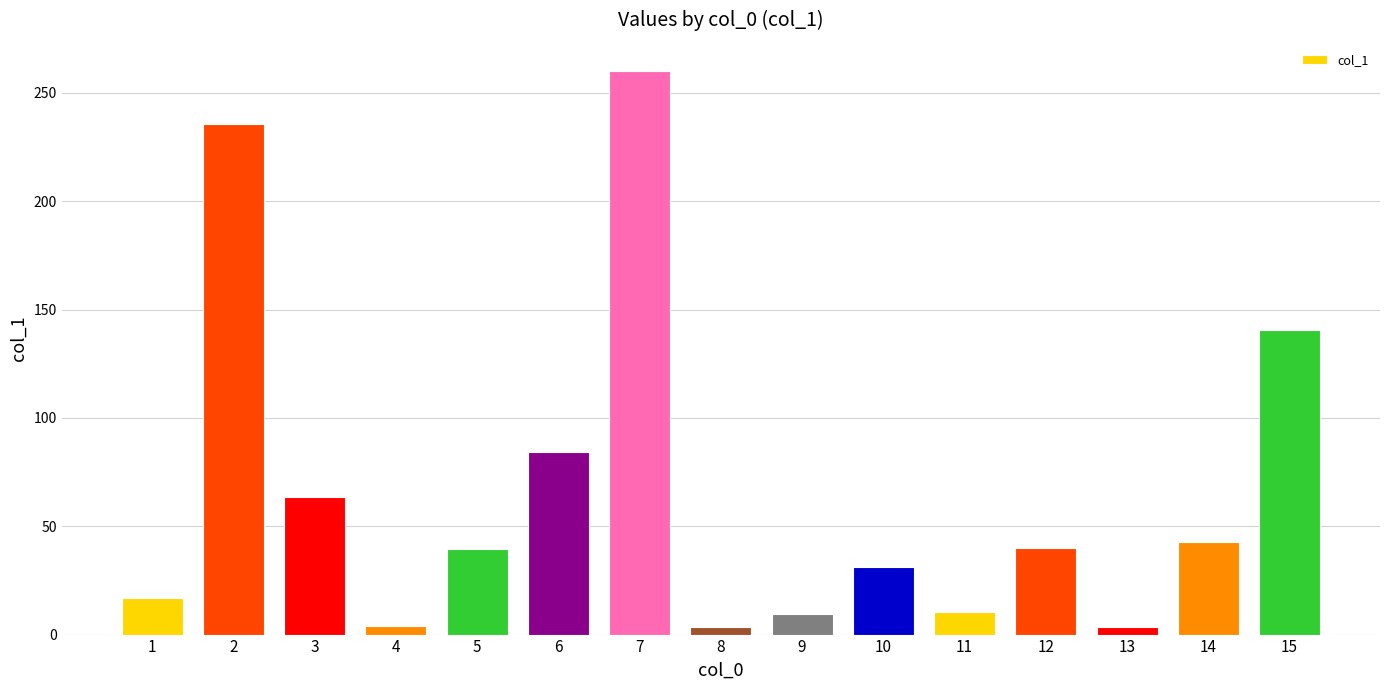

The value at 5 is 59.3. True or false?

False